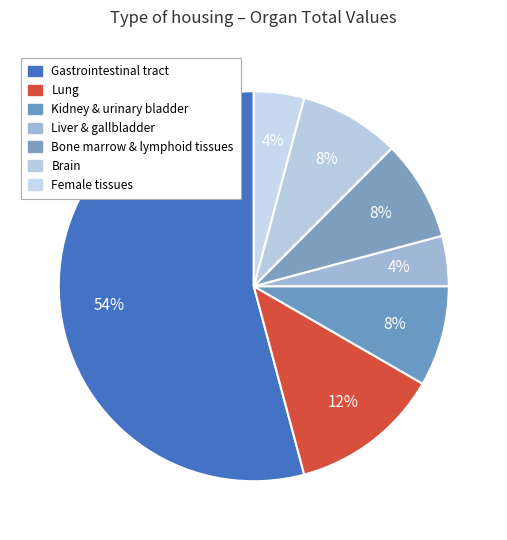

Count the number of slices in the pie.

7